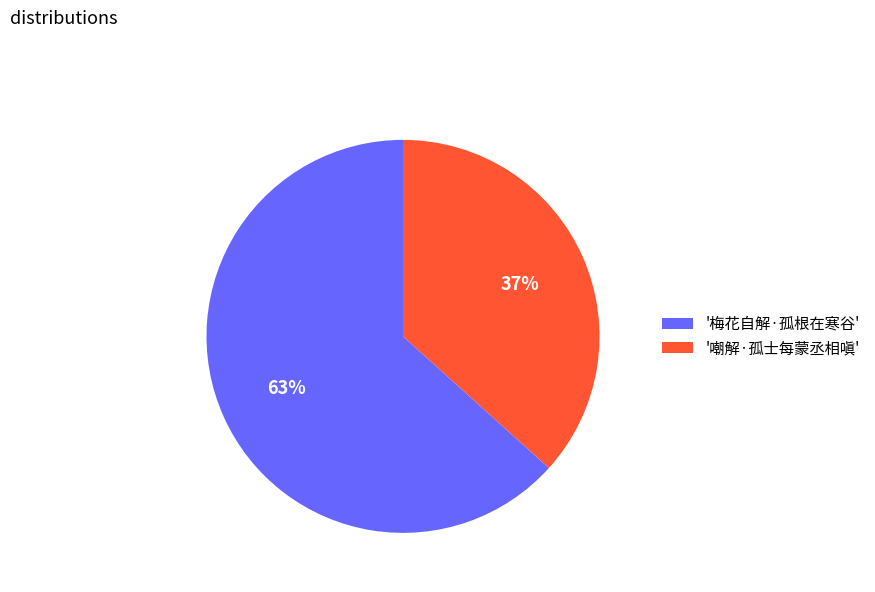

Do '梅花自解·孤根在寒谷' and '嘲解·孤士每蒙丞相嗔' together represent more than half of the pie?

Yes